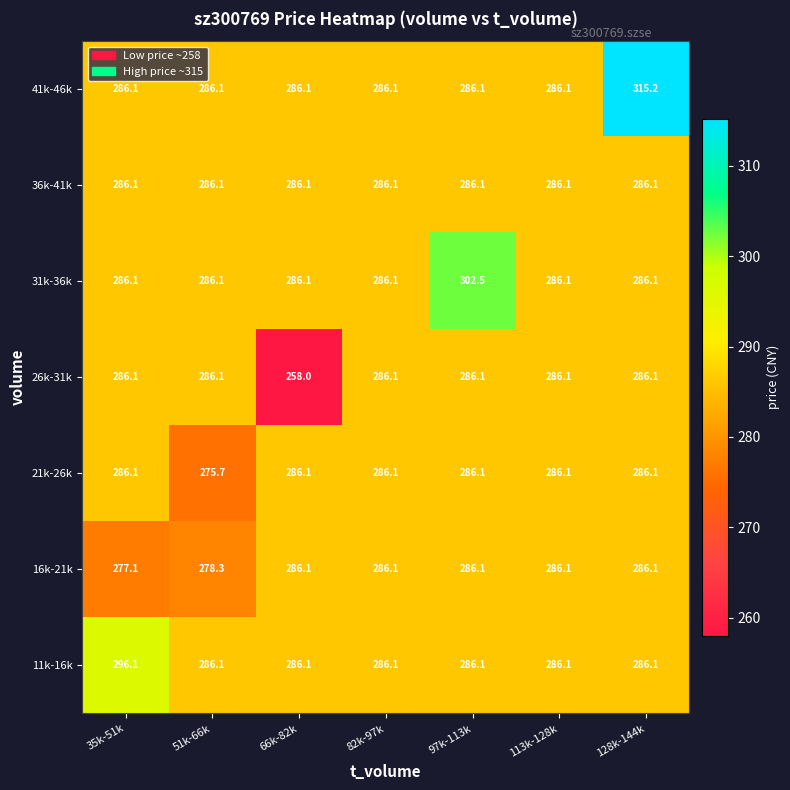

Which series has the largest total across all categories?

41k-46k